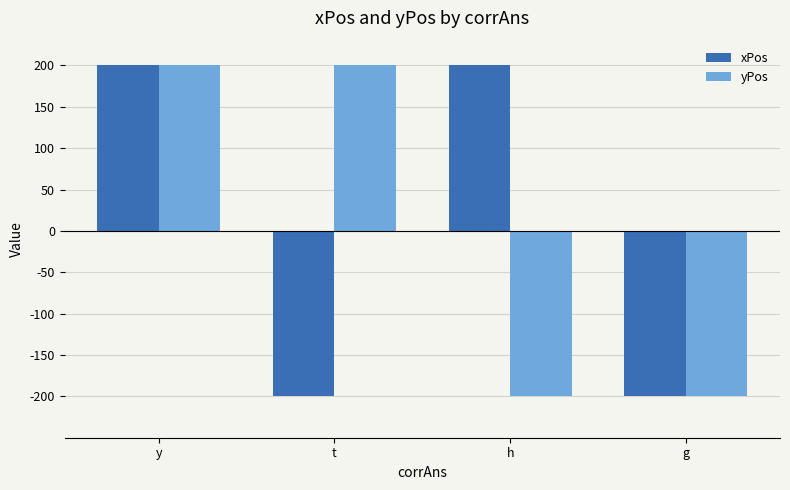

Which series changed the most between y and h?

yPos